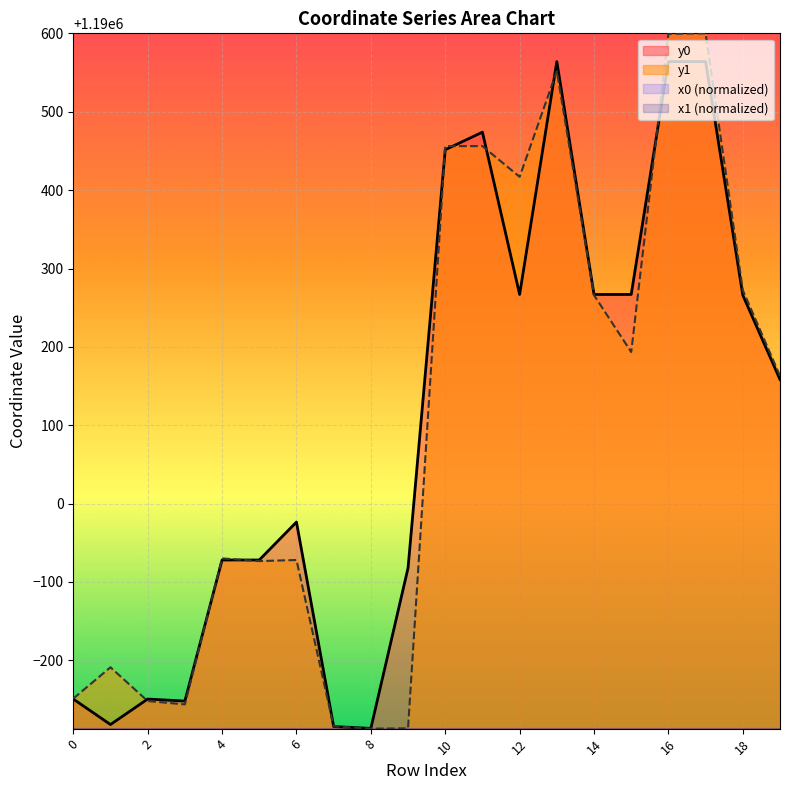

Reading left to right, list all the values displayed in this chart.

y0: 1189750.6	1189718.0	1189750.6	1189748.0	1189928.0	1189928.0	1189976.4	1189715.5	1189713.1	1189917.8	1190451.6	1190474.0	1190266.9	1190564.1	1190266.9	1190266.9	1190564.1	1190564.1	1190266.0	1190158.4
y1: 1189751.2	1189791.1	1189748.0	1189743.7	1189930.1	1189926.6	1189928.0	1189715.7	1189712.8	1189713.1	1190456.2	1190456.2	1190417.0	1190551.9	1190266.0	1190193.4	1190599.5	1190600.2	1190272.4	1190162.9